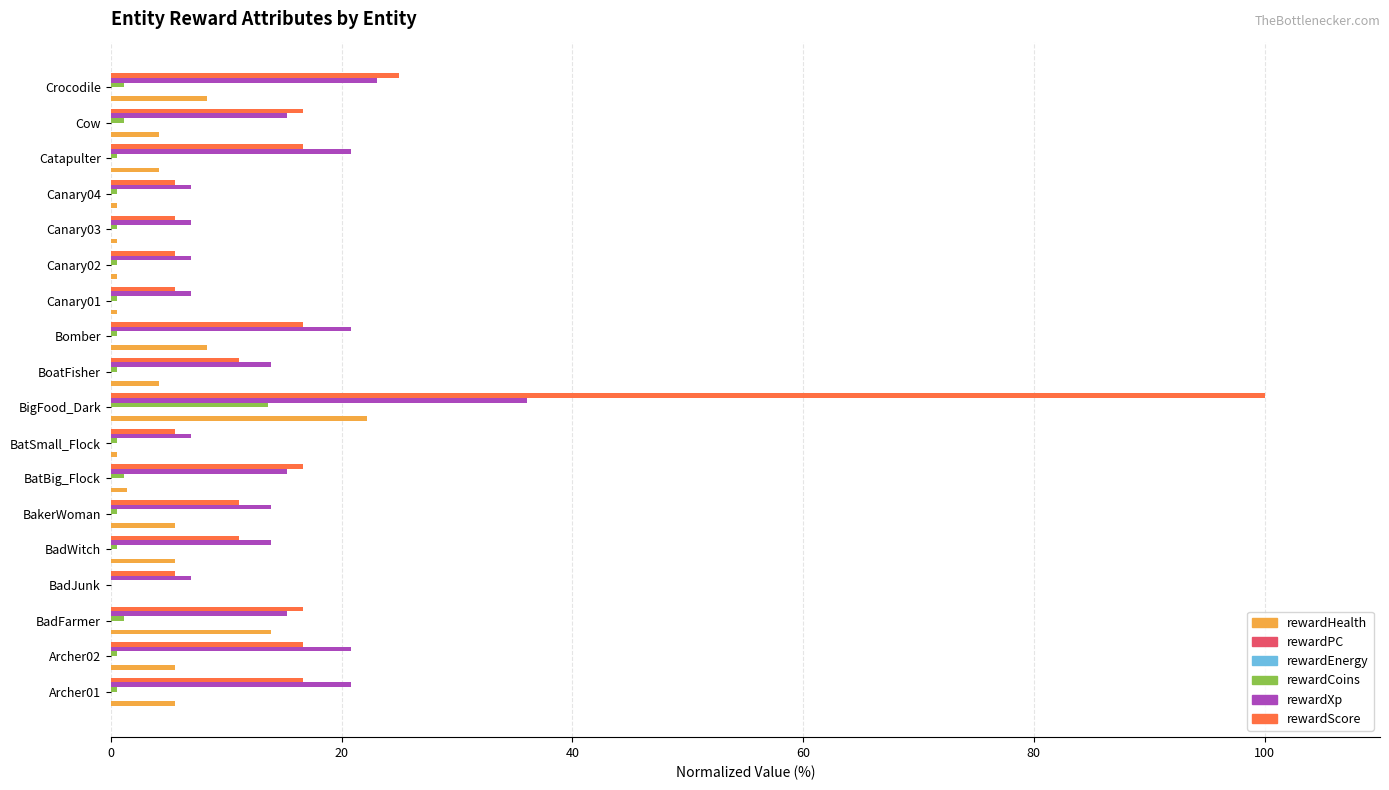

What are all the series names shown in the legend?

rewardHealth, rewardPC, rewardEnergy, rewardCoins, rewardXp, rewardScore